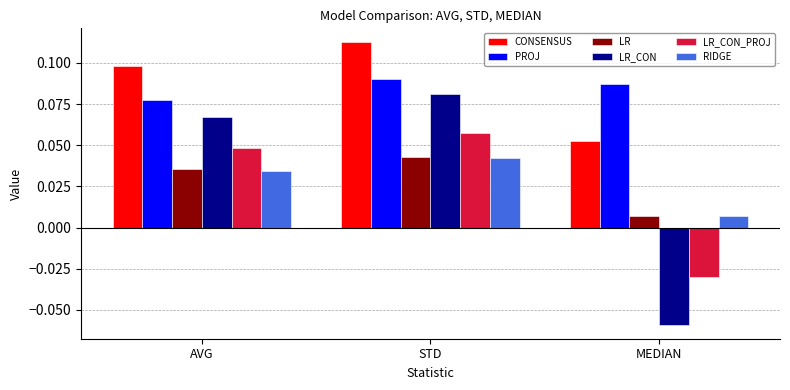

At which label is PROJ closest to 0?

AVG